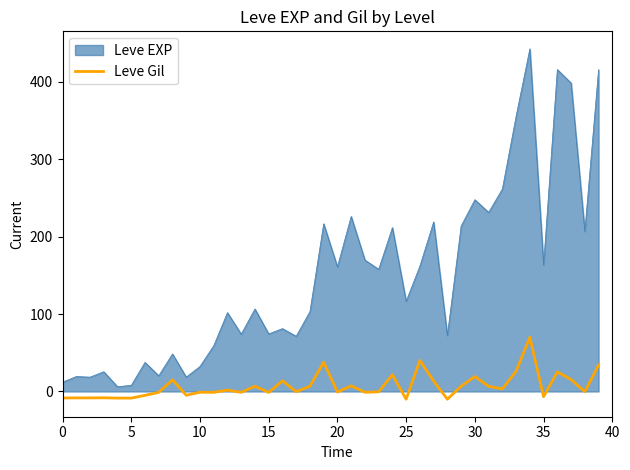

Rank the series by their average value, from highest to lowest.

Leve EXP, Leve Gil